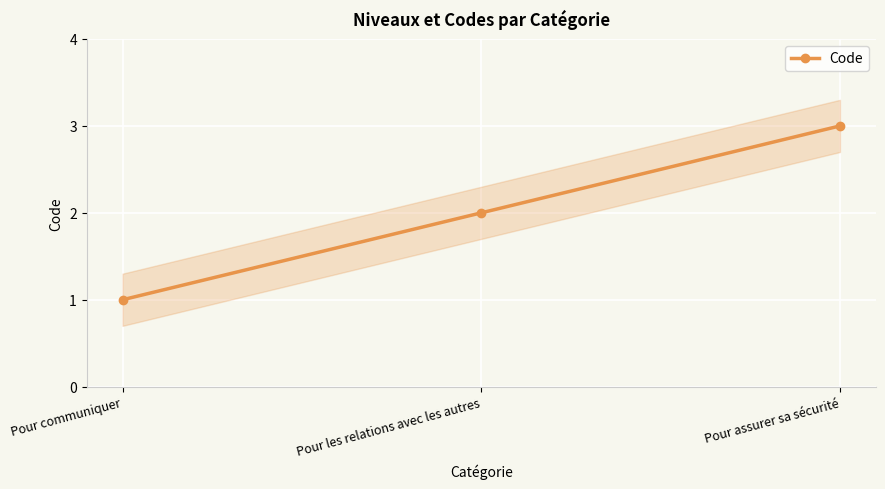

Which has a higher value, Pour assurer sa sécurité or Pour communiquer?

Pour assurer sa sécurité